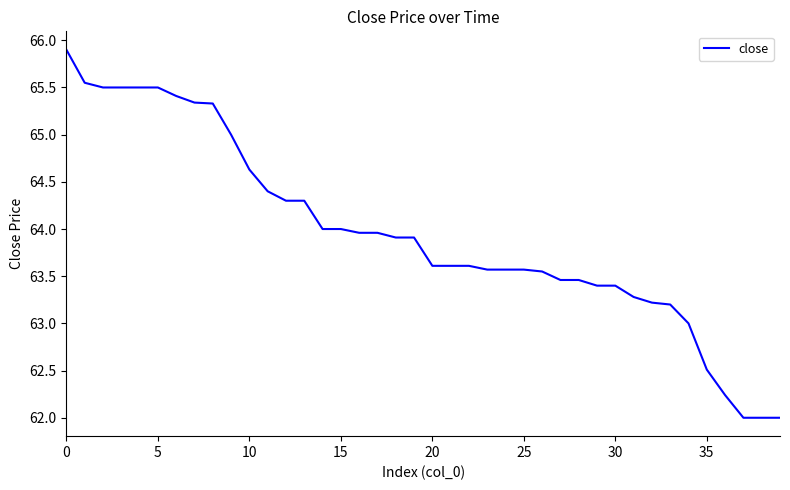

What is the smallest value displayed?

62.0